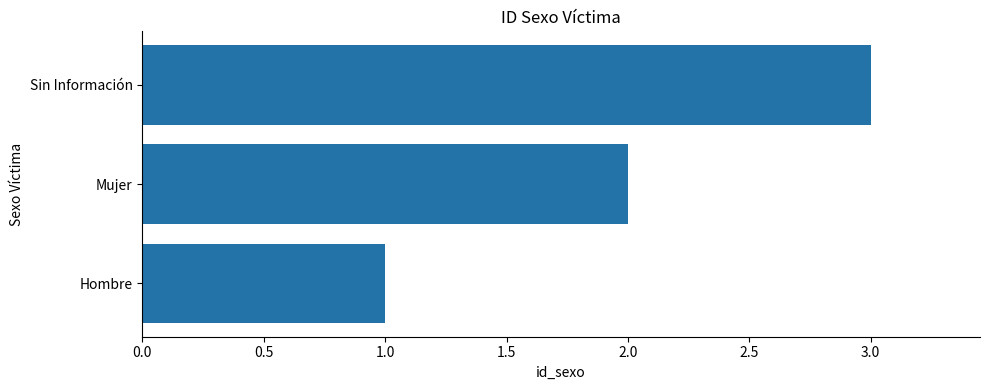

Read the value at Sin Información.

3